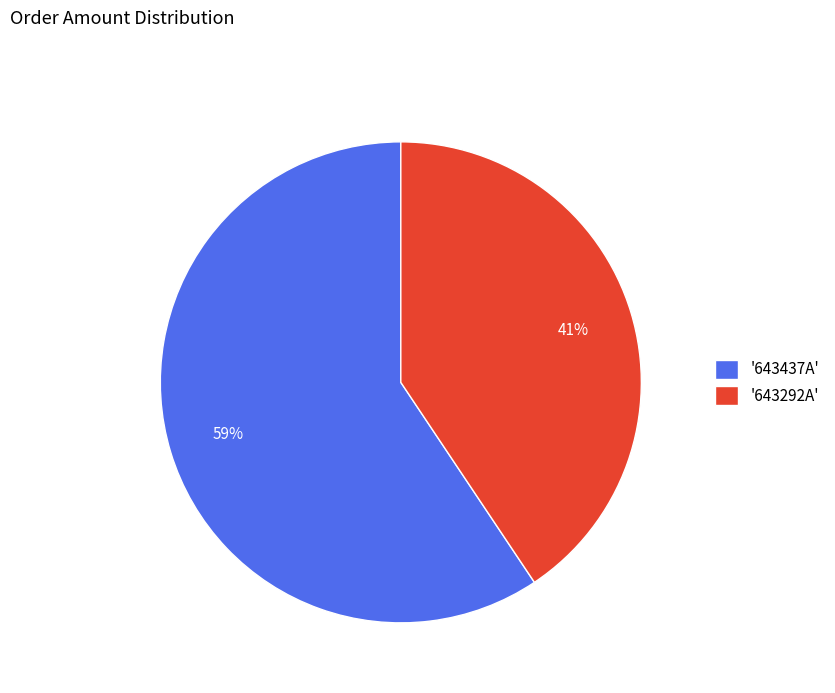

Which slice represents more than half of the pie?

'643437A'